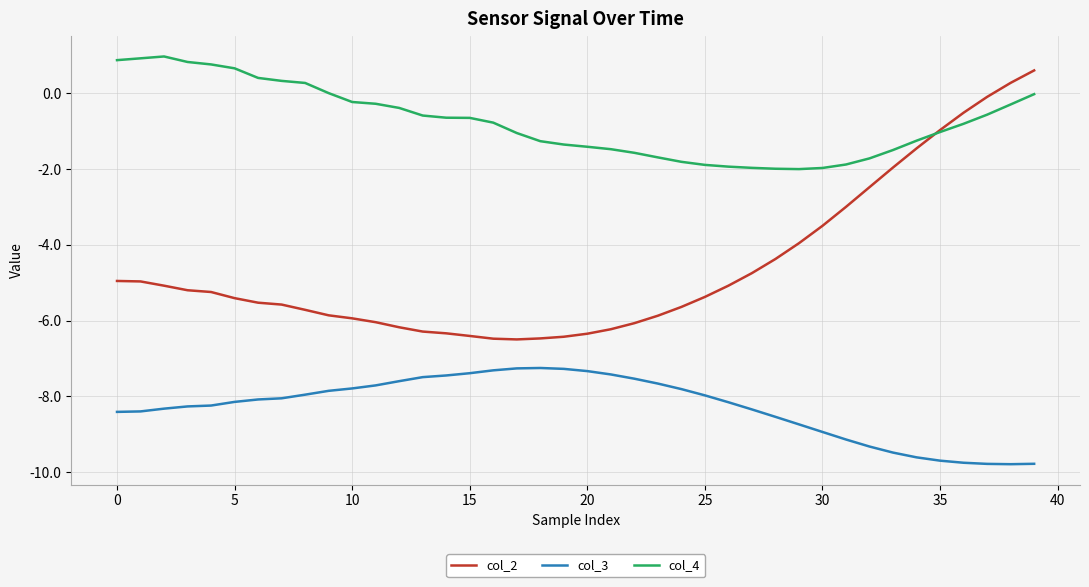

List the series in order of their peak value, lowest first.

col_3, col_2, col_4